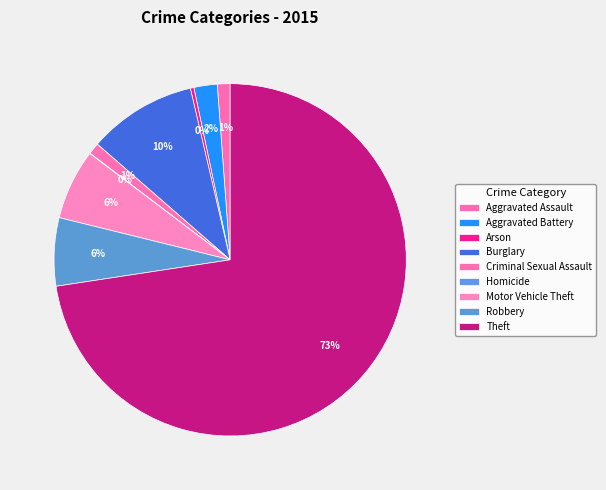

Count the number of slices in the pie.

9